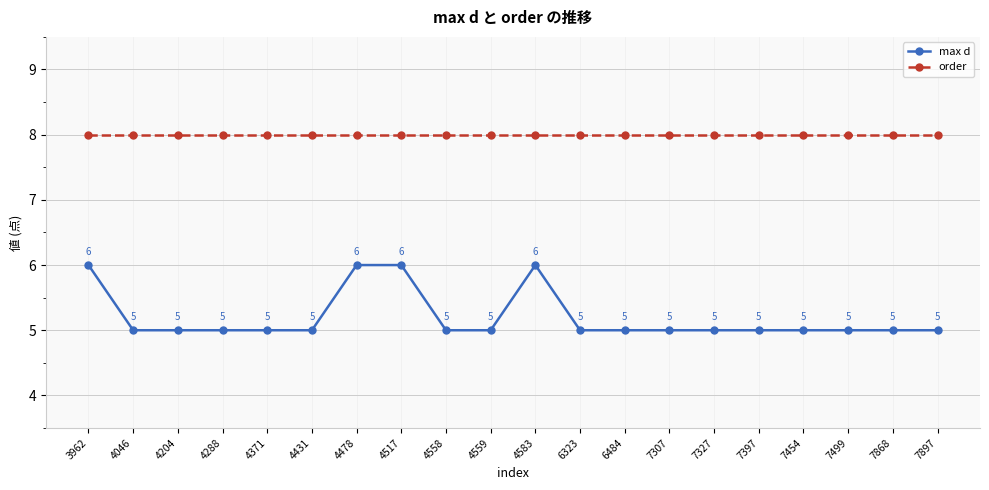

True or false: order and max d intersect in this chart.

False